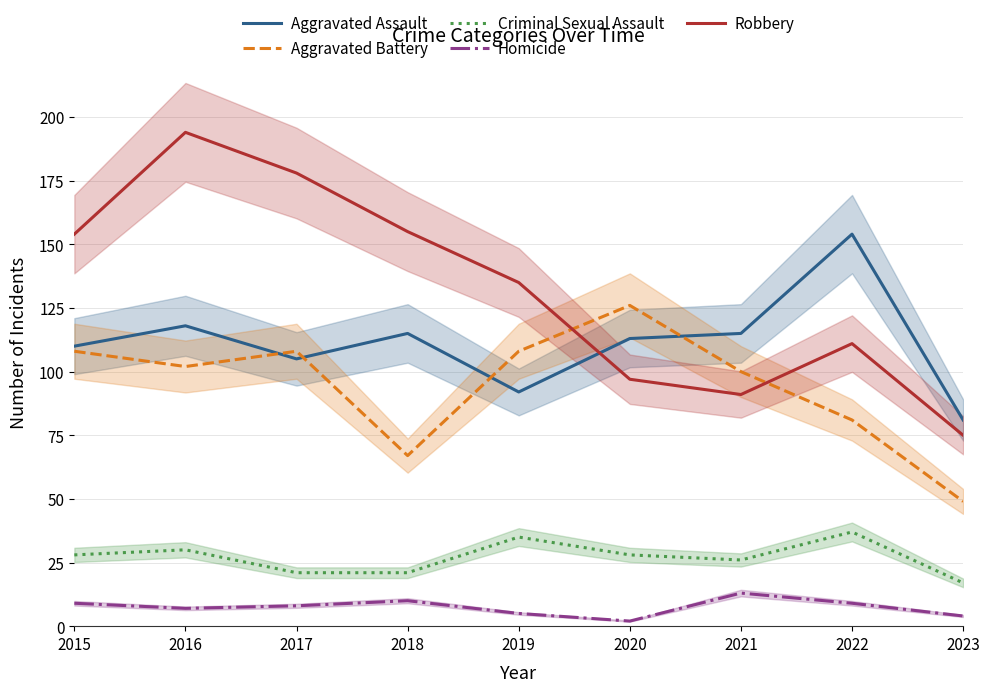

Is the value of Robbery at 2020 greater than the value of Criminal Sexual Assault at 2022?

Yes